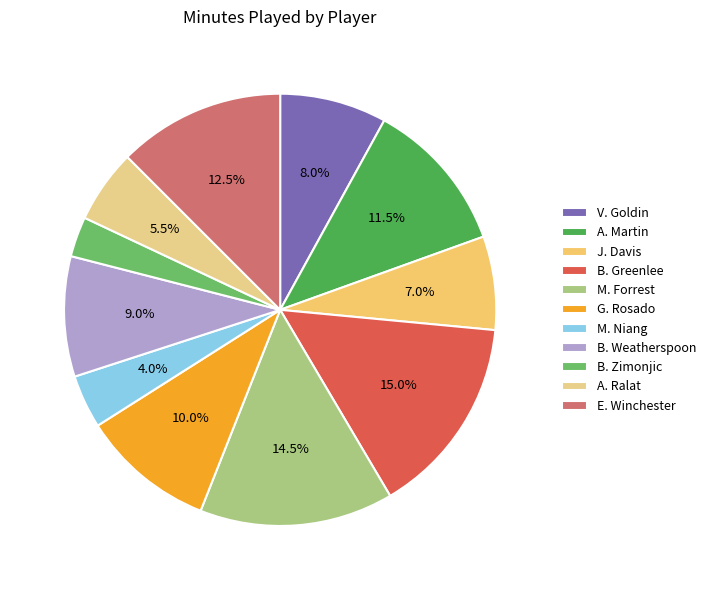

True or false: G. Rosado accounts for 16% of the total.

False